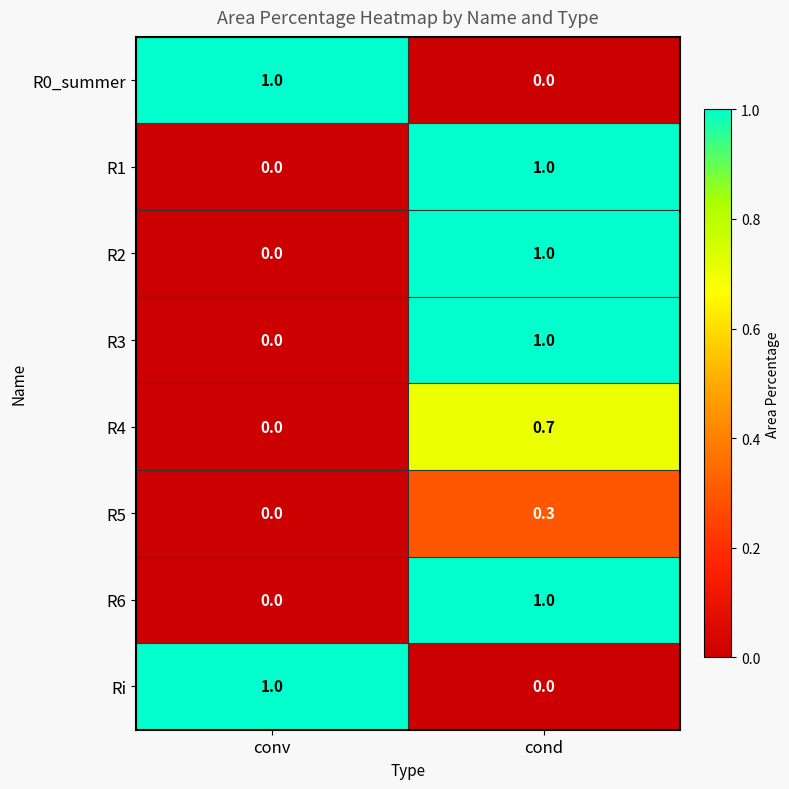

What is the difference between the maximum and minimum values in the R4 series?

0.7